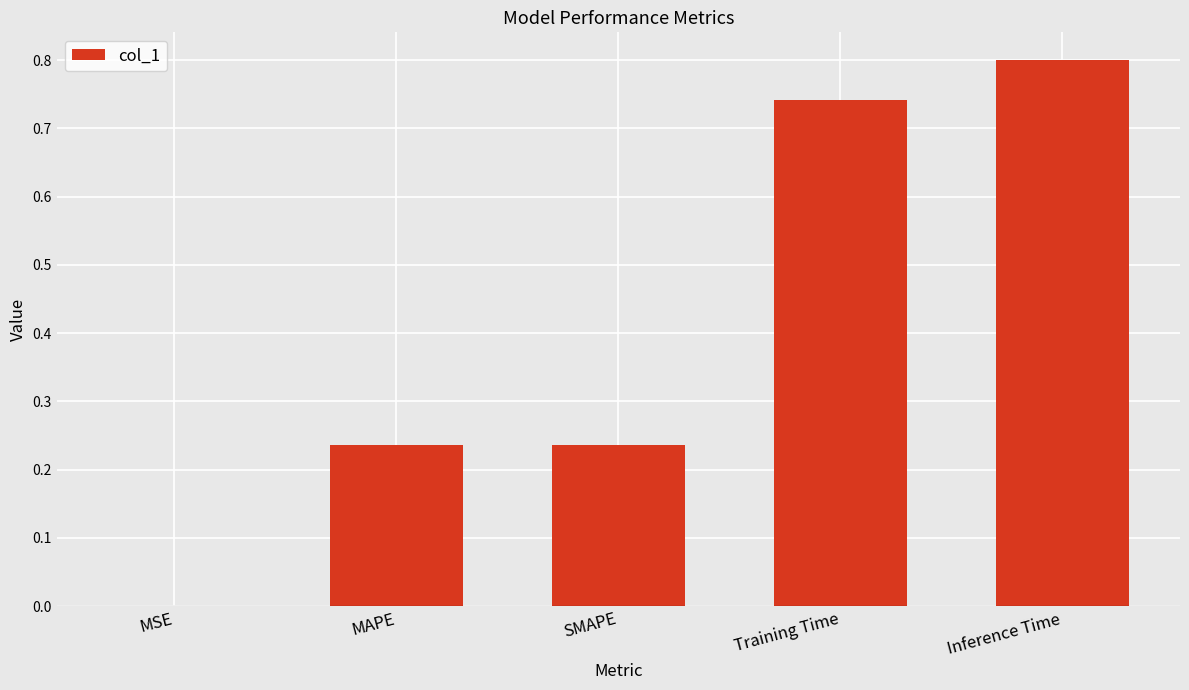

Is it true that the value at Inference Time is 1.2?

False